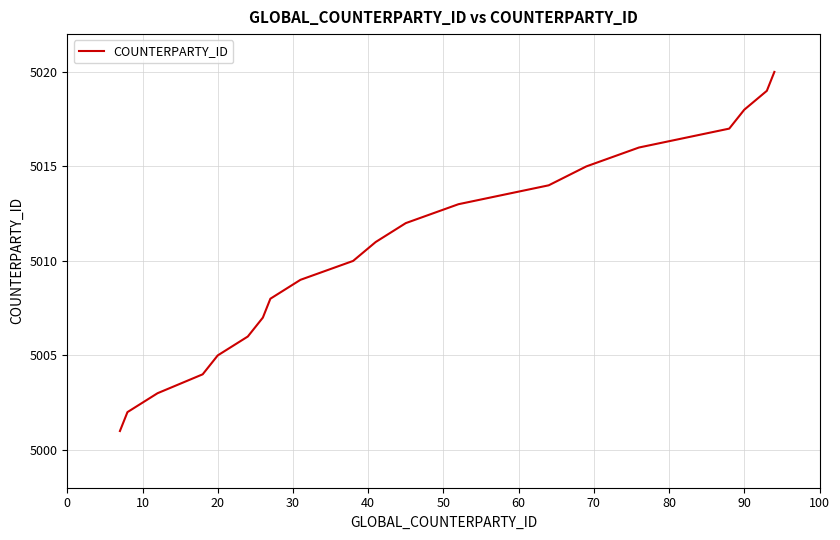

What is the smallest value displayed?

5001